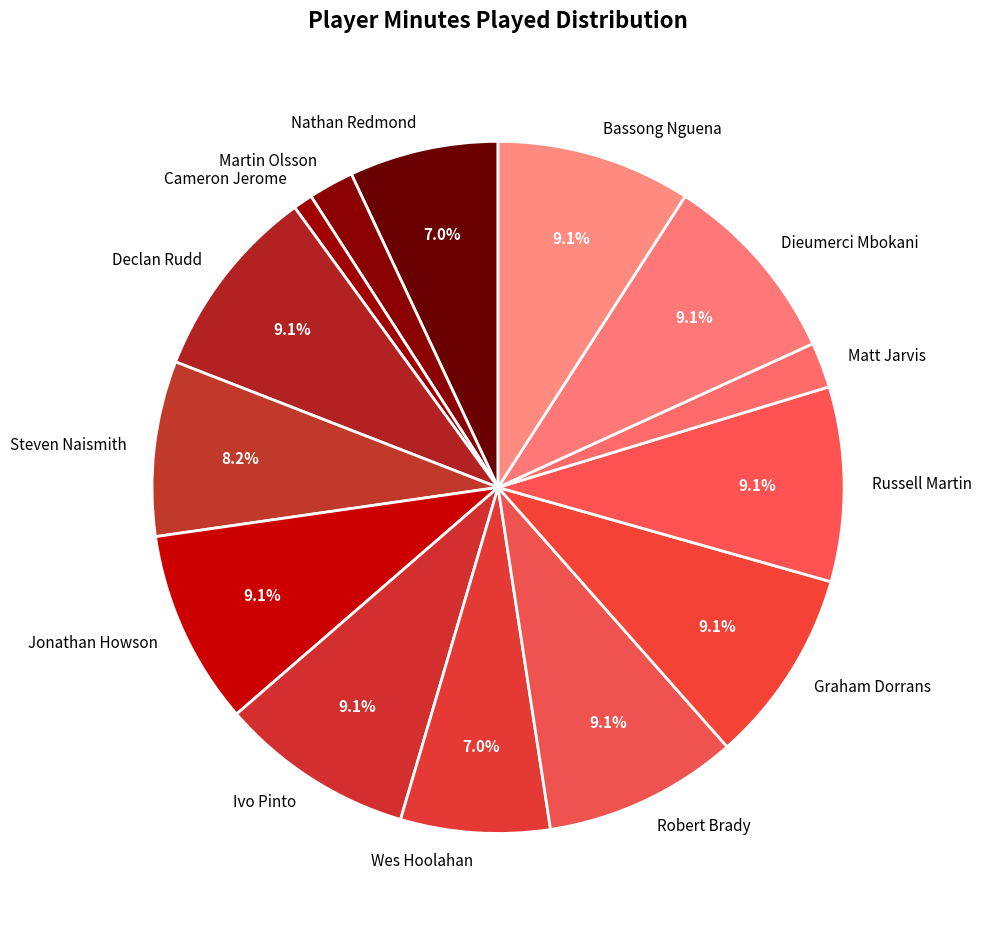

Which slice is the smallest?

Cameron Jerome